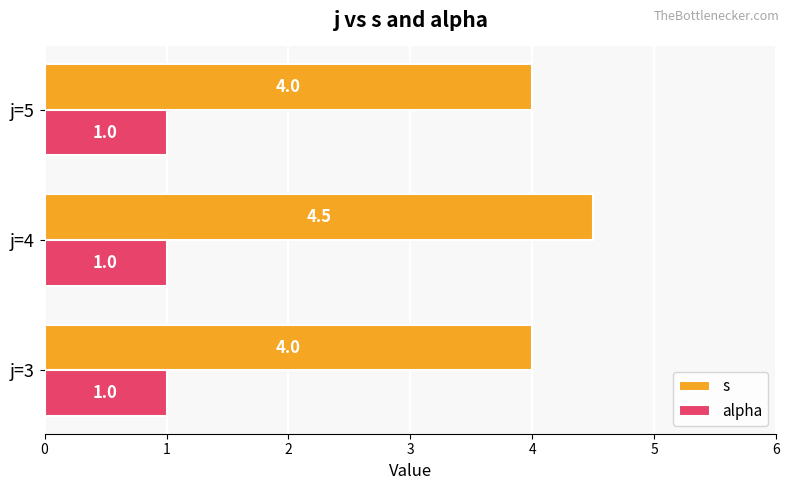

How many s values are between 4 and 5?

3